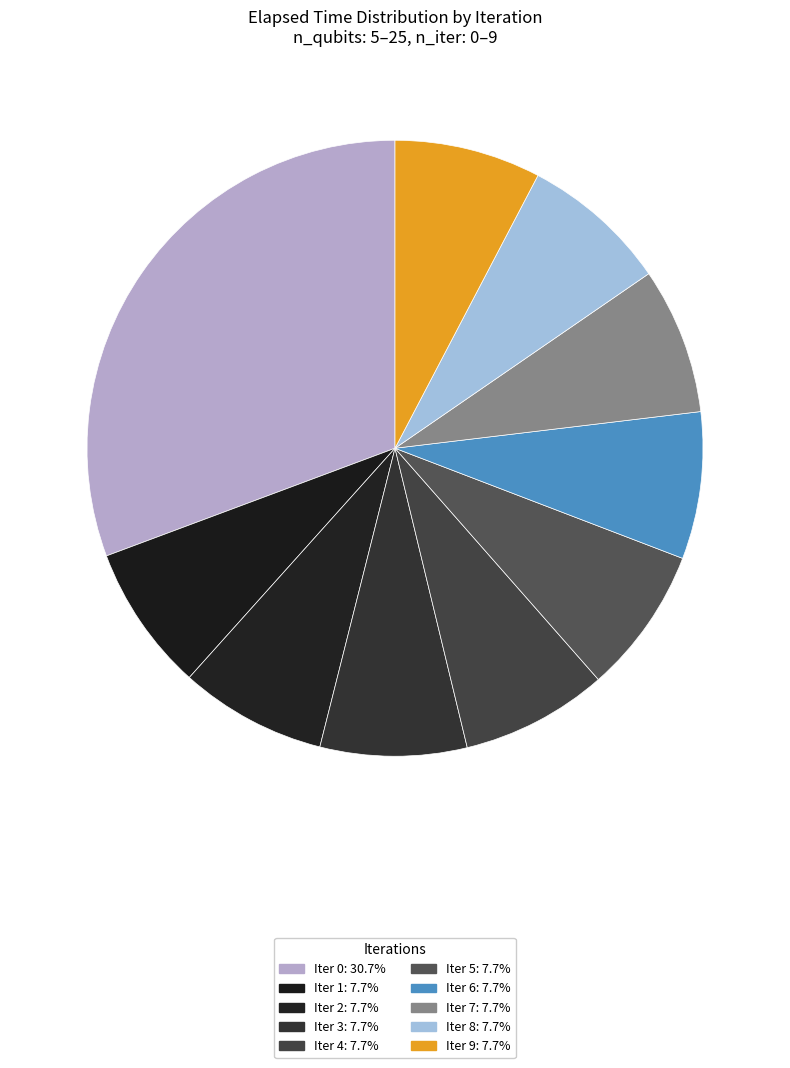

How many segments does this pie chart have?

10